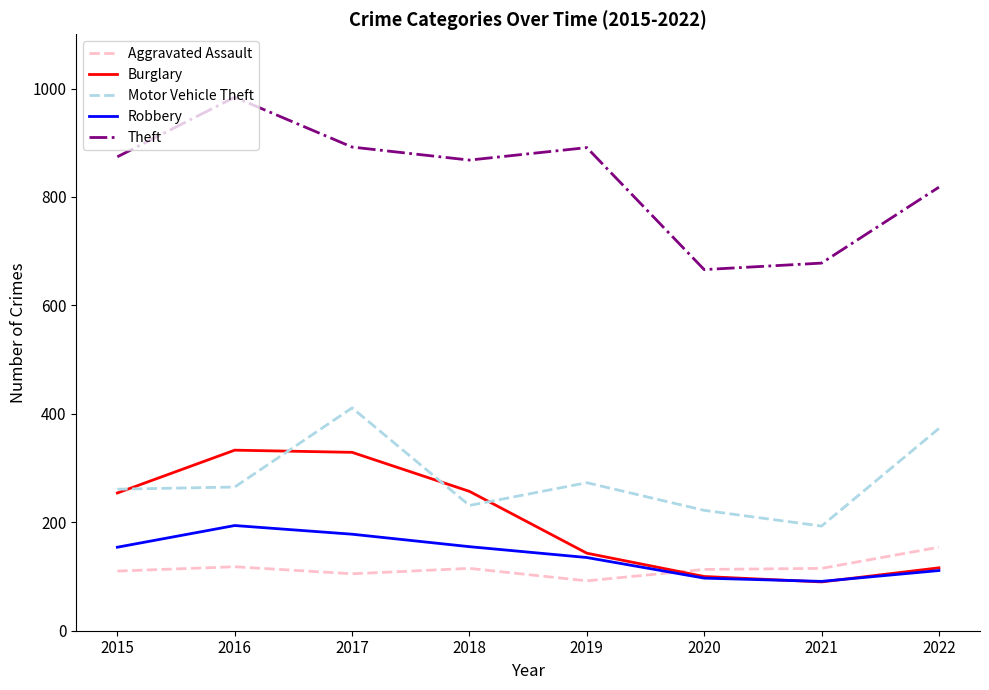

What are all the series names shown in the legend?

Aggravated Assault, Burglary, Motor Vehicle Theft, Robbery, Theft